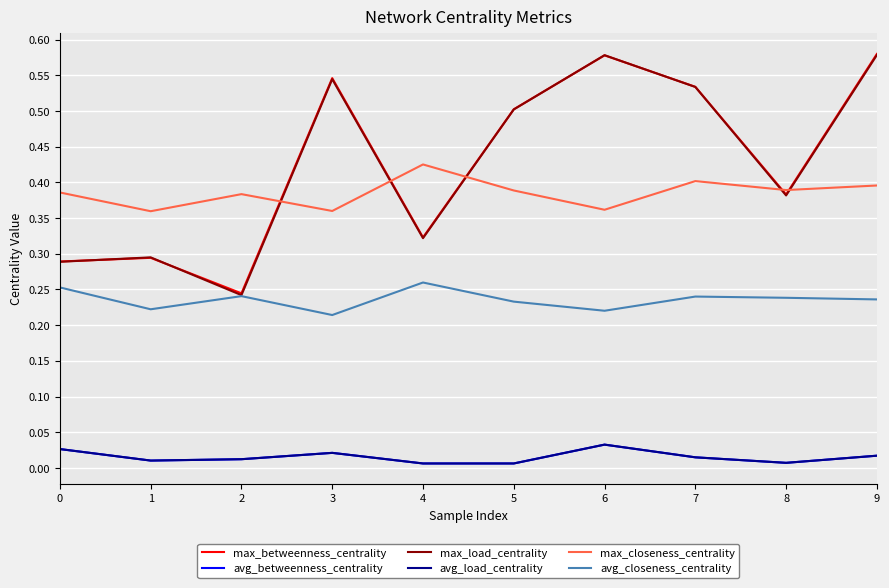

What is the greatest value displayed?

0.6